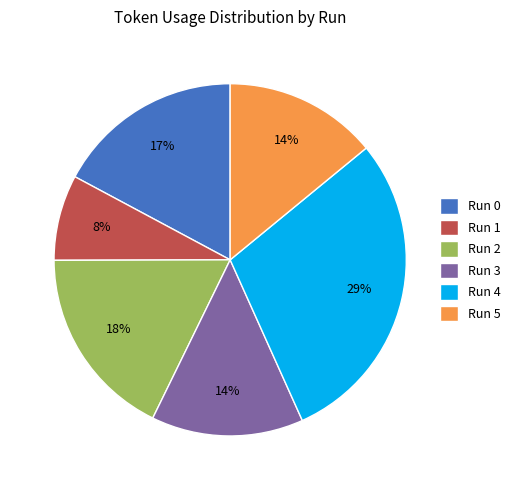

How many slices are in this pie chart?

6